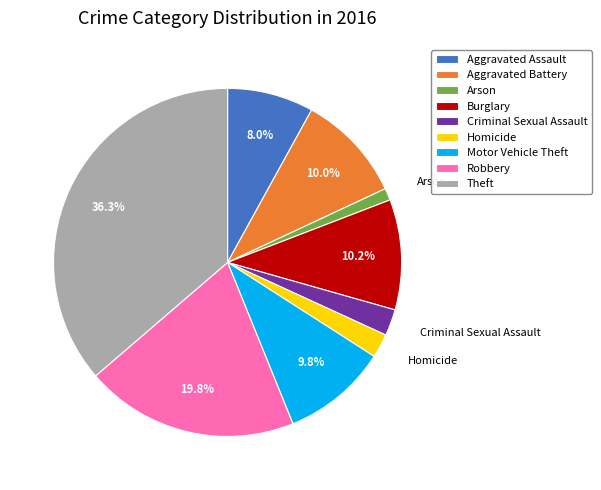

Do Theft and Homicide together represent more than half of the pie?

No